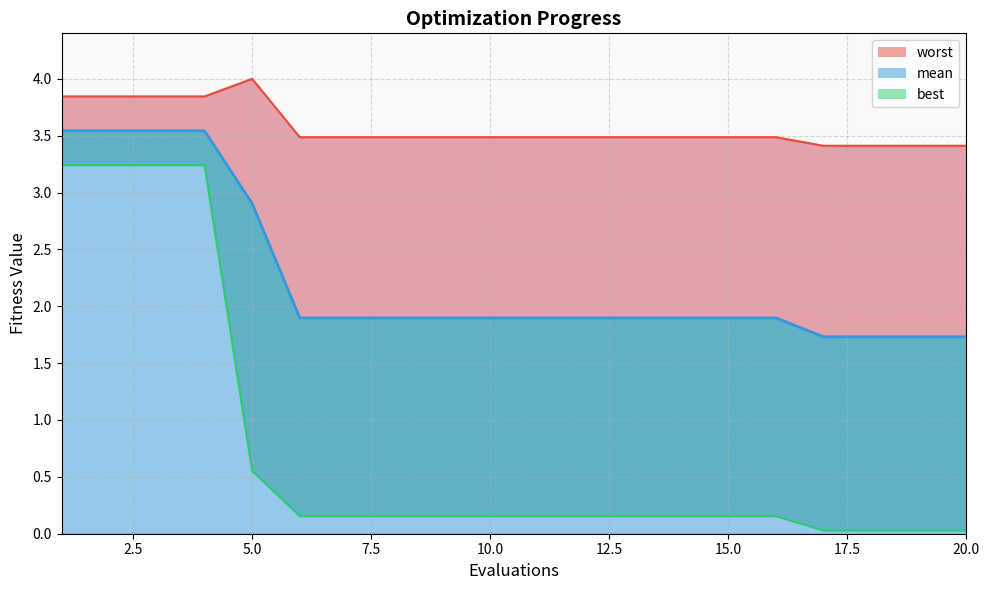

Rank the series by their average value, from lowest to highest.

best, mean, worst